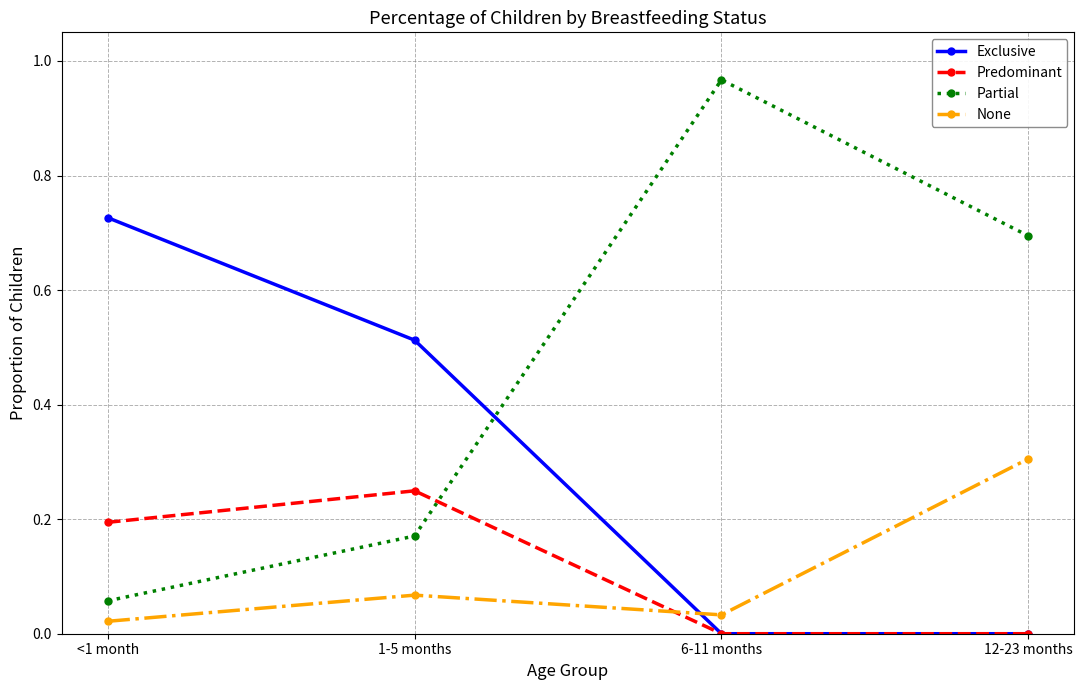

List the series in order of their peak value, lowest first.

Predominant, None, Exclusive, Partial